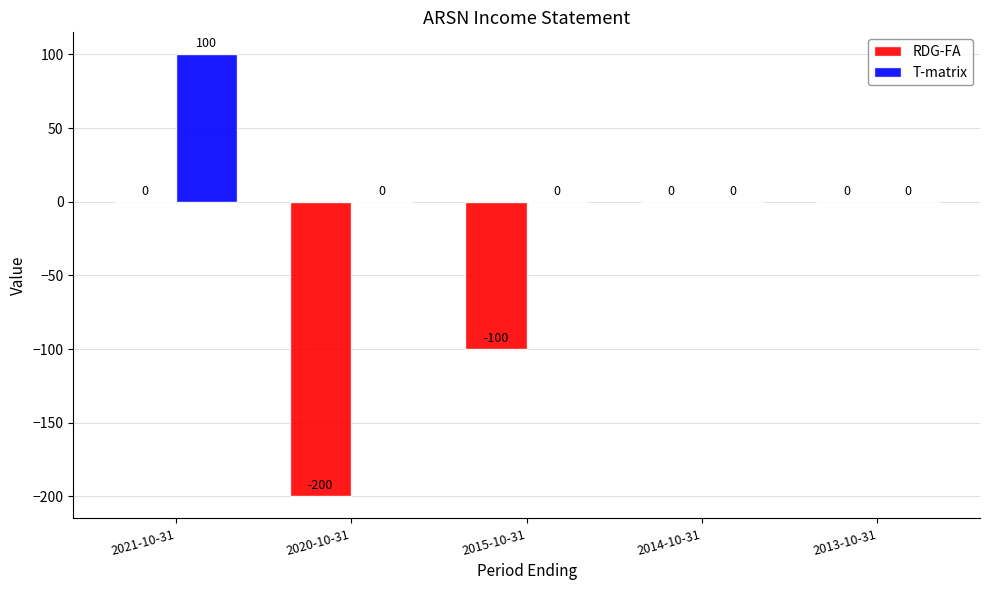

Reading left to right, what are all the values shown in this chart?

RDG-FA: 2021-10-31=0	2020-10-31=-200	2015-10-31=-100	2014-10-31=0	2013-10-31=0
T-matrix: 2021-10-31=100	2020-10-31=0	2015-10-31=0	2014-10-31=0	2013-10-31=0